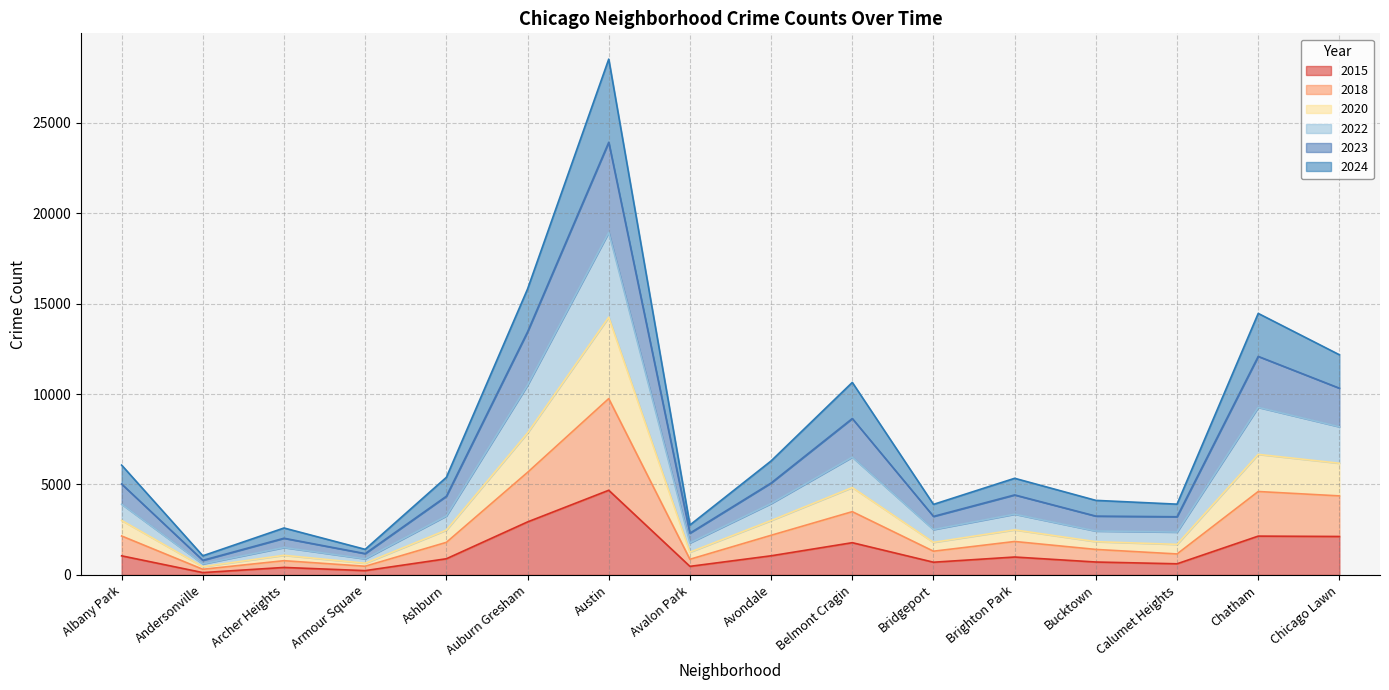

True or false: 2018 and 2020 intersect in this chart.

False